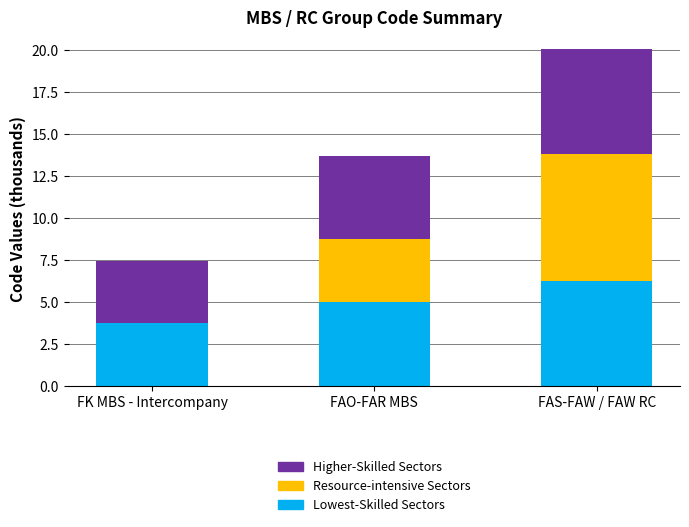

At which category is the sum across all series the highest?

FAS-FAW / FAW RC